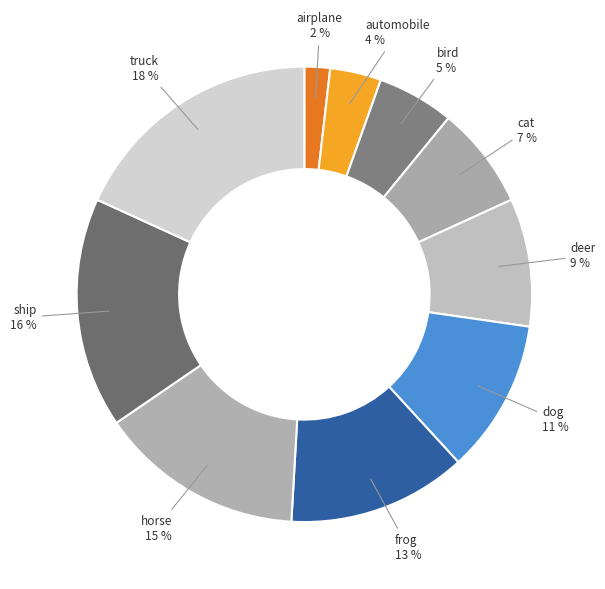

Rank the categories by value from highest to lowest.

truck, ship, horse, frog, dog, deer, cat, bird, automobile, airplane